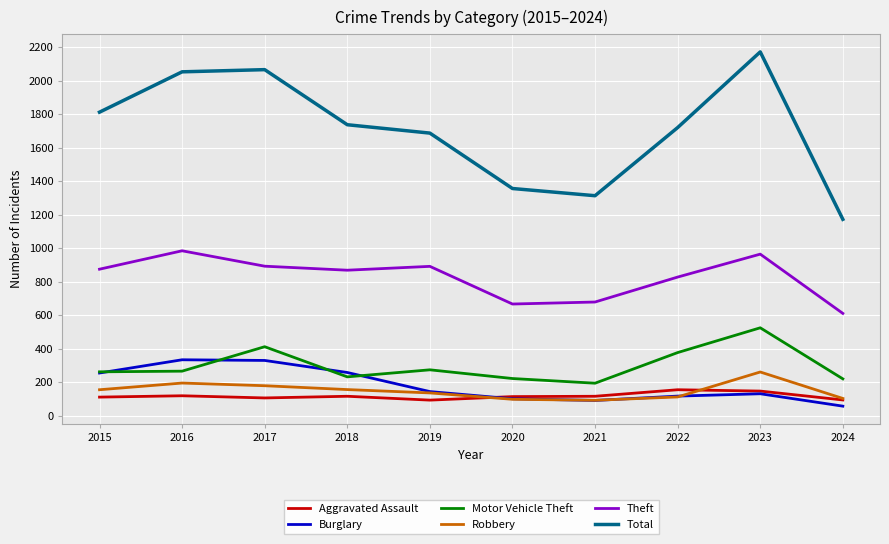

True or false: Motor Vehicle Theft and Total intersect in this chart.

False